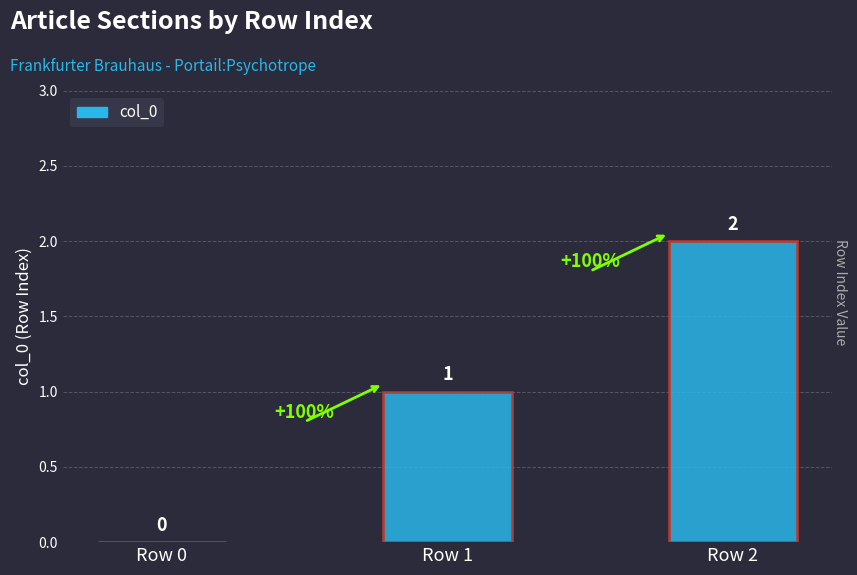

The chart shows a value of 2 at Row 2. True or false?

True